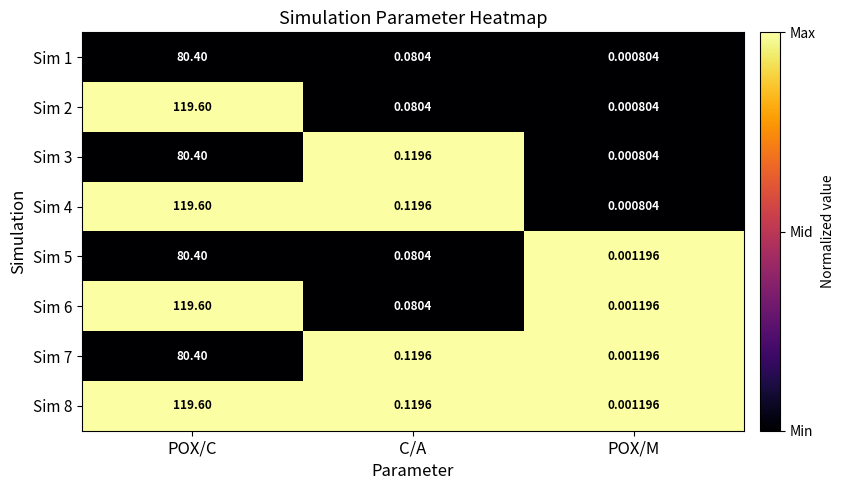

Rank the categories by Sim 7 value from lowest to highest.

POX/M, C/A, POX/C